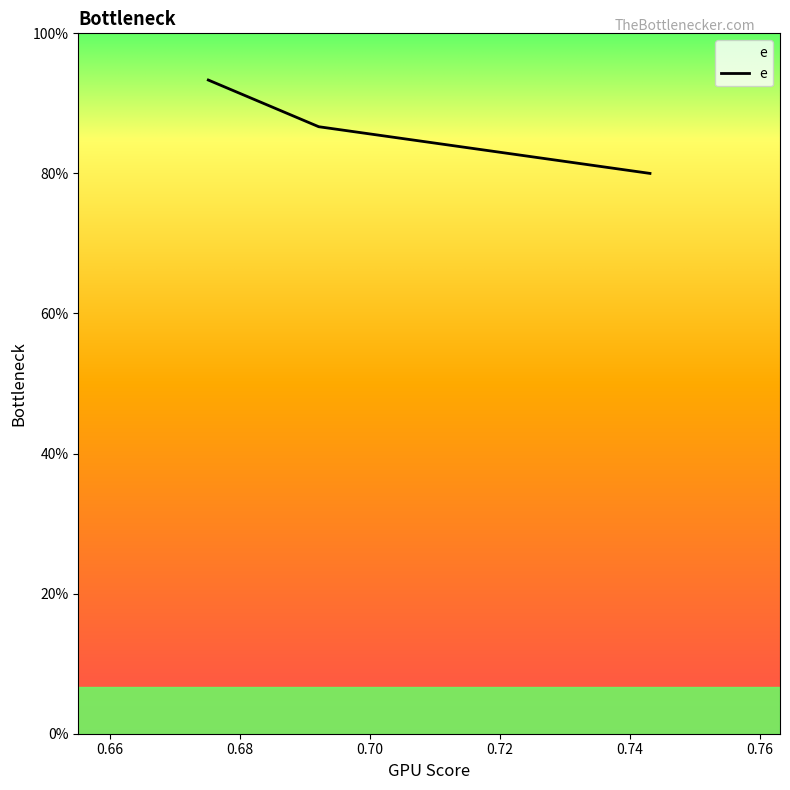

Does the chart display data point markers on the line(s)?

No